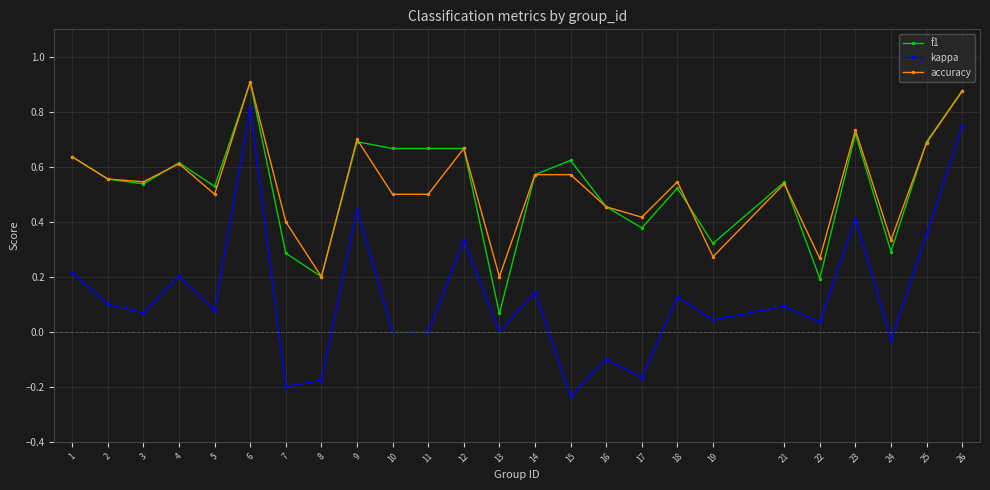

True or false: kappa has a value of 0.4 at 25.

True